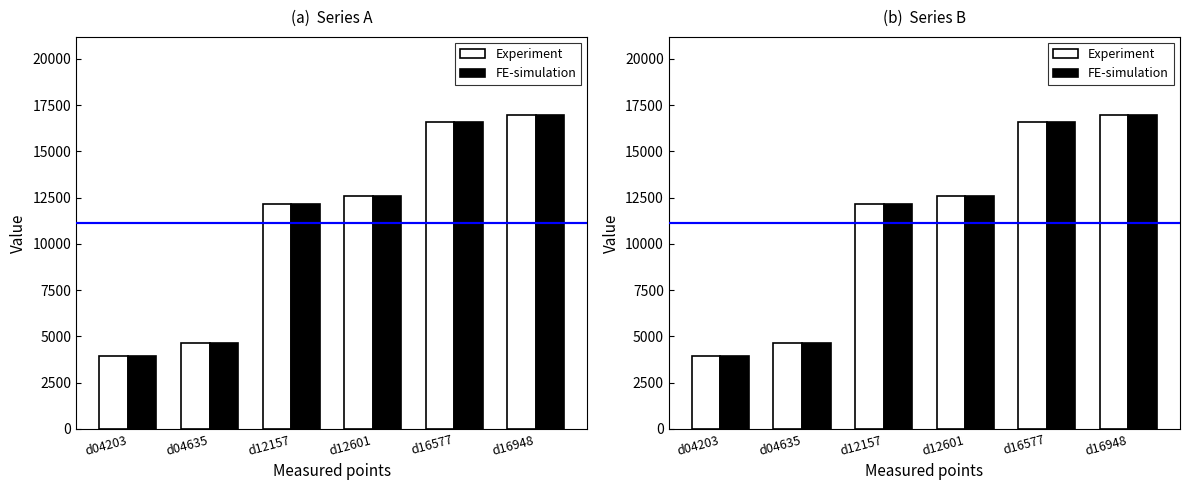

Reading right to left, list all the values displayed in this chart.

Experiment: 16946	16576	12590	12151	4627	3947
FE-simulation: 16948	16571	12588	12148	4626	3946